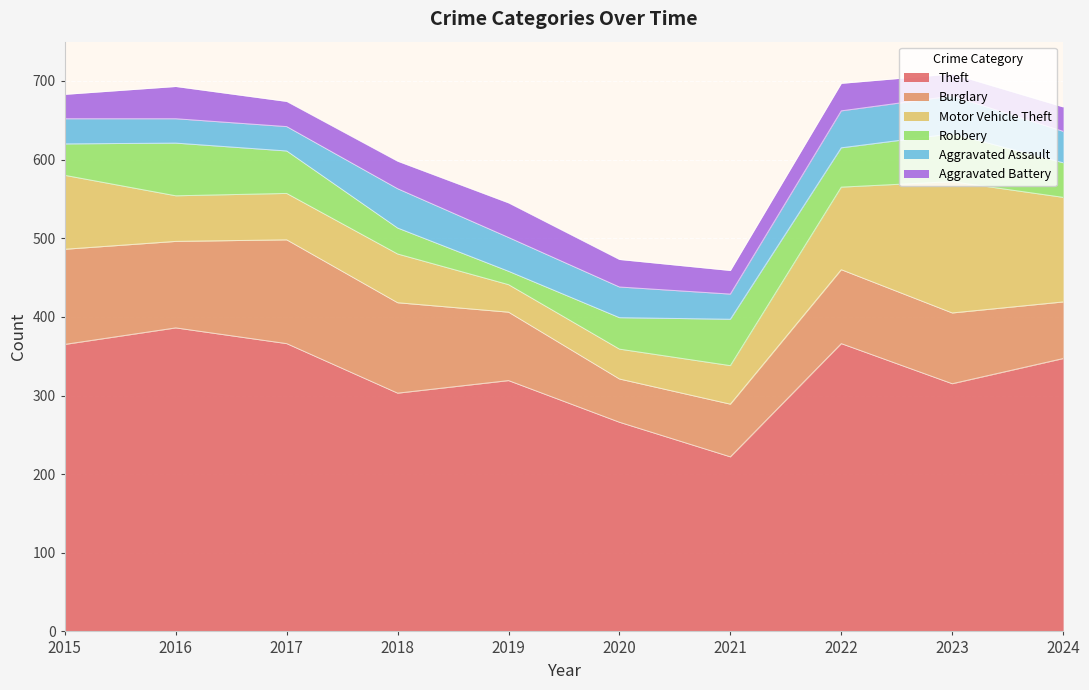

Rank the series by their maximum value, from lowest to highest.

Aggravated Battery, Aggravated Assault, Robbery, Burglary, Motor Vehicle Theft, Theft